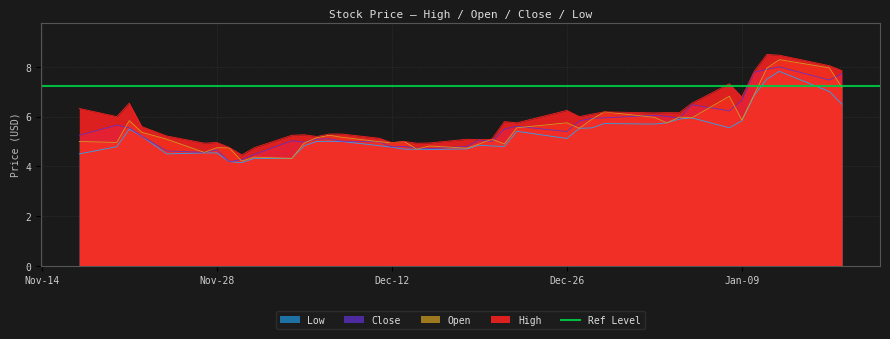

Reading right to left, extract all data points from this chart.

High: 7.8	8.0	8.5	8.5	7.8	6.8	7.3	6.5	6.2	6.2	6.2	6.2	6.1	6.0	6.2	5.8	5.8	5.1	5.1	5.1	4.9	4.9	5.0	5.0	5.1	5.3	5.3	5.2	5.3	5.2	4.8	4.5	4.8	5.0	4.9	5.2	5.6	6.5	6.0	6.3
Open: 7.2	8.0	8.3	8.0	6.9	5.9	6.8	6.0	6.0	5.7	6.0	6.2	5.9	5.5	5.8	5.5	4.9	5.1	4.9	4.7	4.8	4.7	5.0	5.0	5.0	5.2	5.2	5.2	4.9	4.3	4.4	4.2	4.7	4.8	4.6	5.1	5.4	5.8	5.0	5.0
Close: 7.7	7.5	8.0	7.9	7.8	6.7	6.2	6.5	5.9	6.0	6.0	6.0	5.9	5.8	5.4	5.6	5.5	5.0	5.1	4.8	4.7	4.7	4.8	4.8	5.0	5.0	5.1	5.1	5.0	5.0	4.5	4.3	4.2	4.7	4.6	4.6	5.2	5.5	5.7	5.2
Low: 6.5	7.0	7.8	7.5	6.9	5.8	5.5	6.0	5.9	5.7	5.7	5.7	5.5	5.5	5.1	5.4	4.8	4.8	4.8	4.7	4.7	4.7	4.7	4.8	4.8	5.0	5.0	5.0	4.8	4.3	4.3	4.2	4.2	4.5	4.5	4.5	5.2	5.5	4.8	4.5